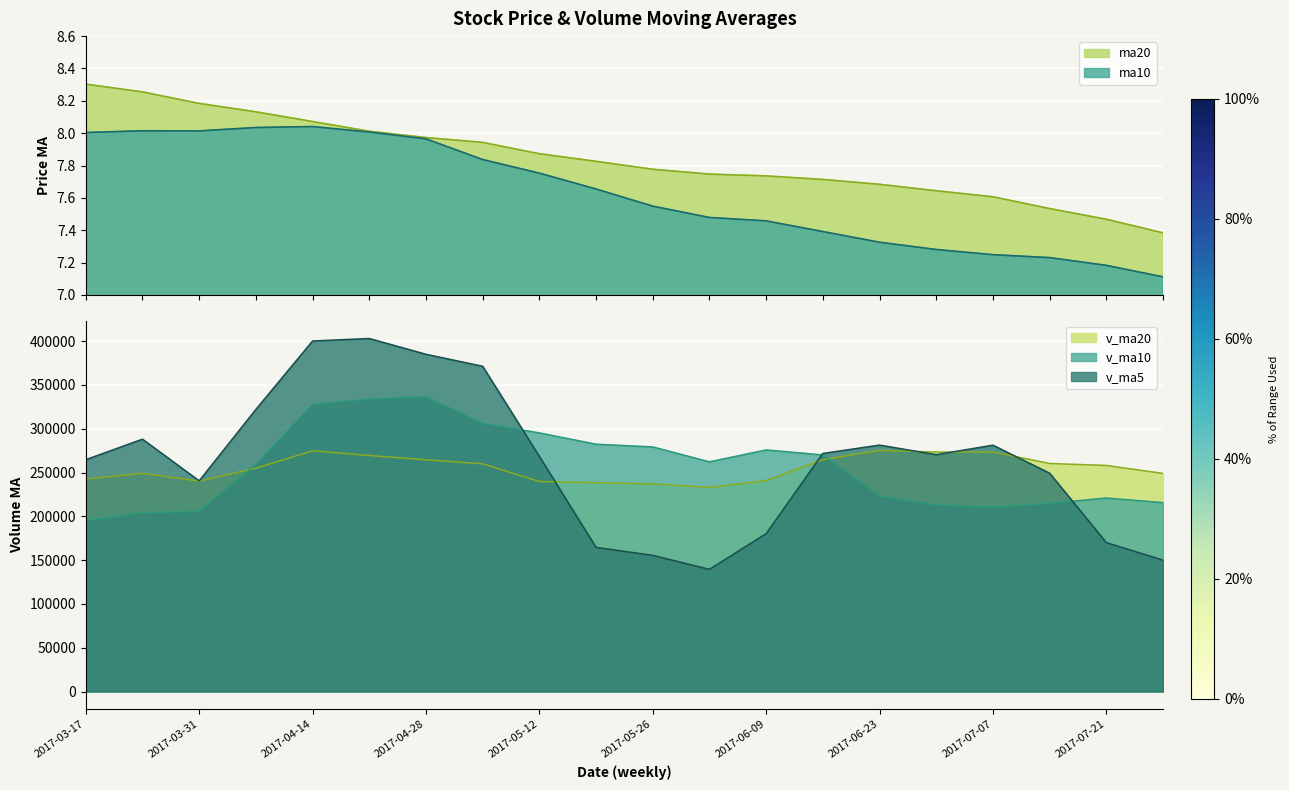

What is the spread (max minus min) of values at 2017-04-07?

322008.3